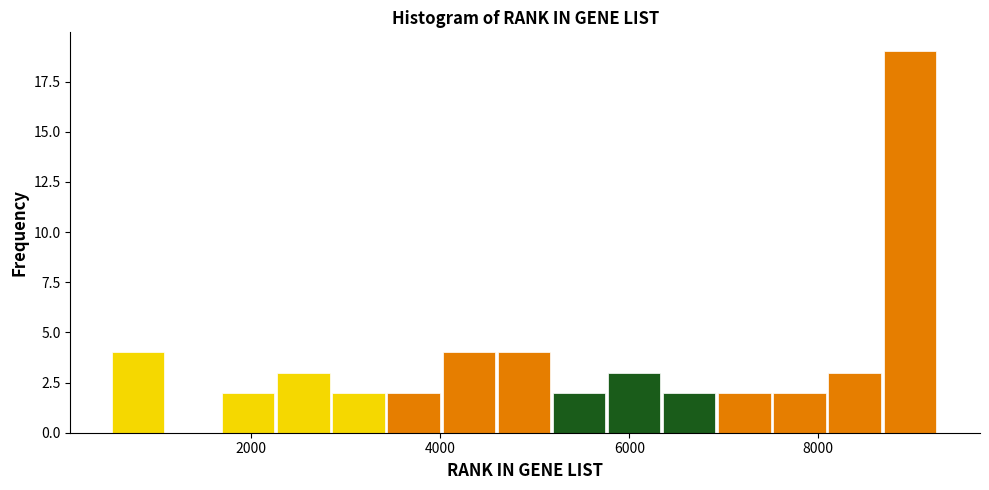

Read against the x-axis, roughly where is the centre of the tallest bar?

9000